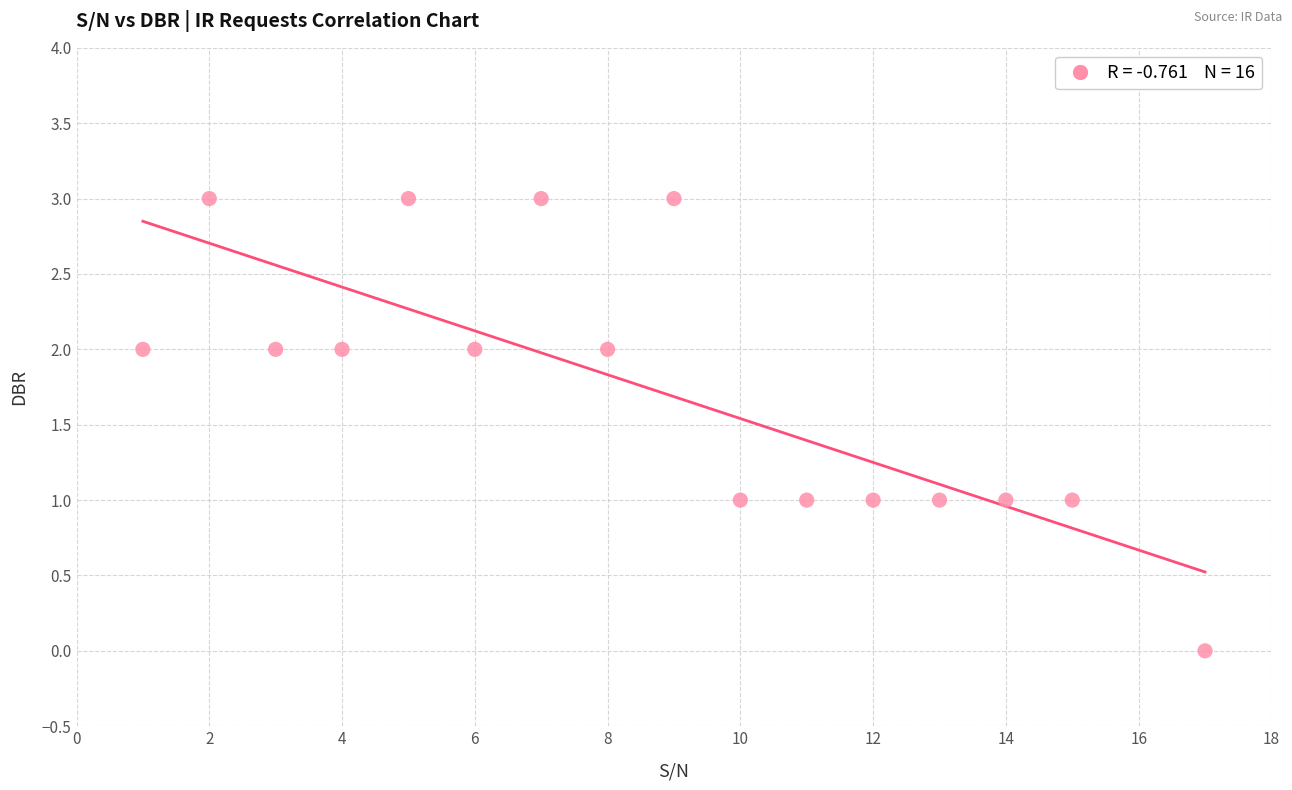

What is the range of Y values (max minus min)?

3